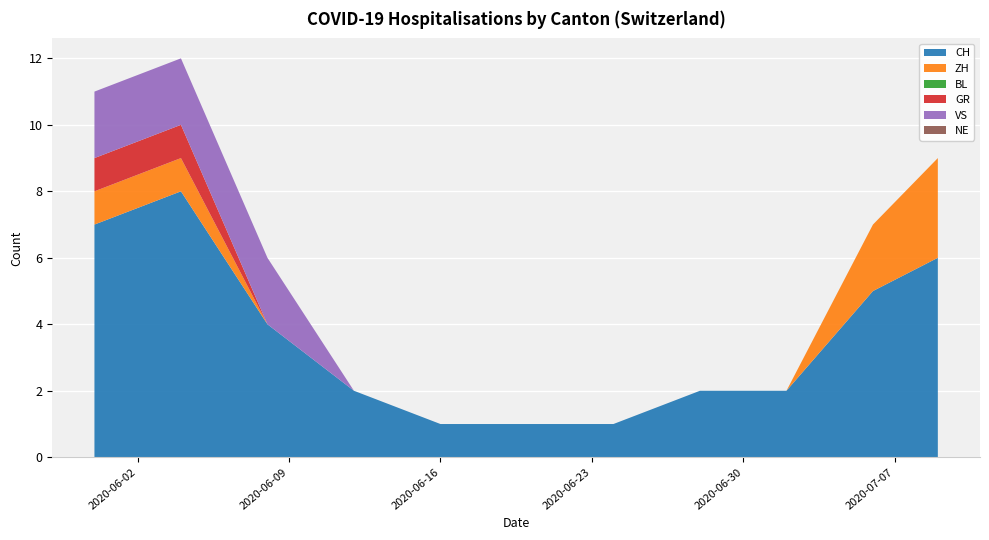

Reading left to right, extract all data points from this chart.

CH: 7	8	4	2	1	1	1	2	2	5	6
ZH: 1	1	0	0	0	0	0	0	0	2	3
BL: 0	0	0	0	0	0	0	0	0	0	0
GR: 1	1	0	0	0	0	0	0	0	0	0
VS: 2	2	2	0	0	0	0	0	0	0	0
NE: 0	0	0	0	0	0	0	0	0	0	0